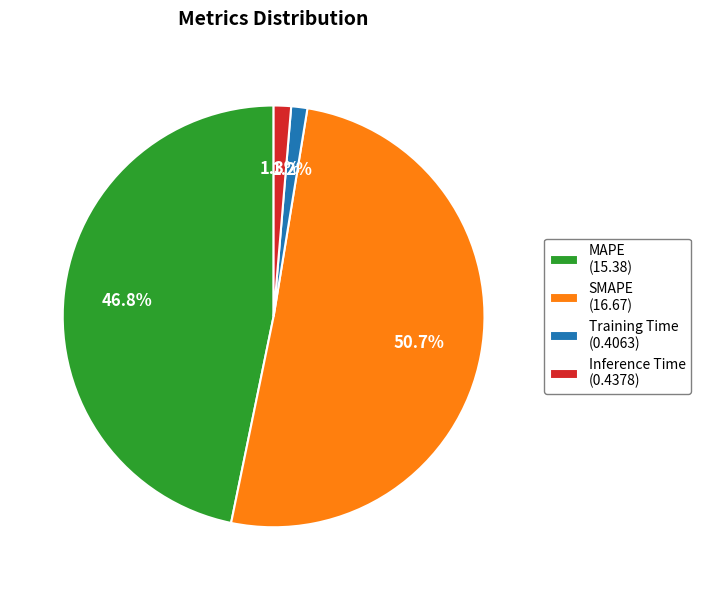

Is the sum of Training Time and Inference Time greater than half?

No